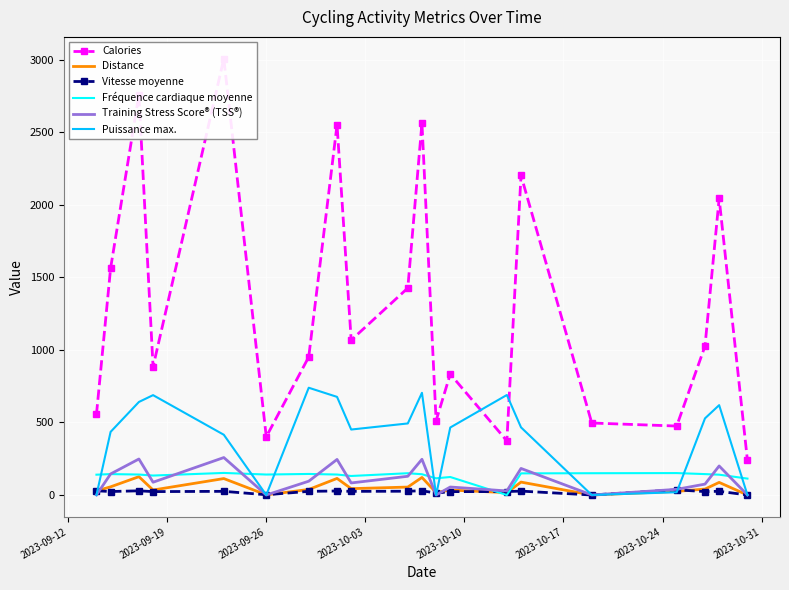

What is the maximum value for Distance?

126.1